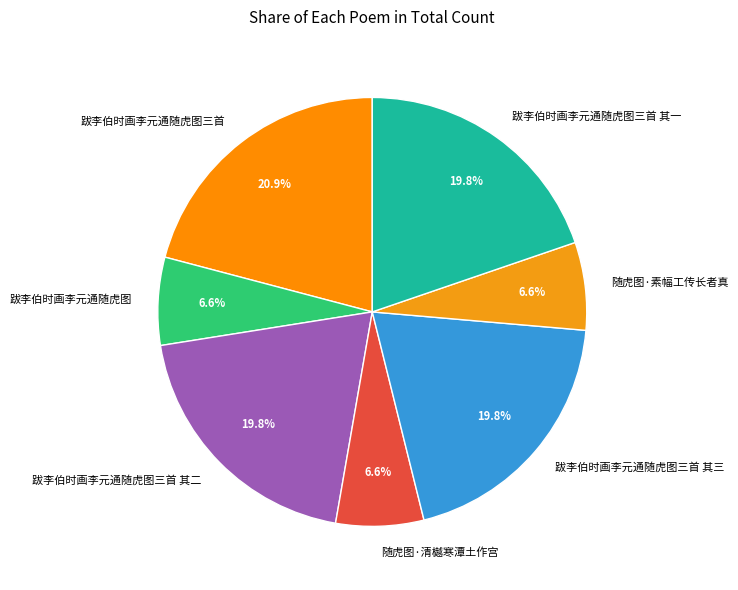

To the nearest percent, what is the combined percentage of 随虎图·清樾寒潭土作宫 and 跋李伯时画李元通随虎图三首 其一?

26%